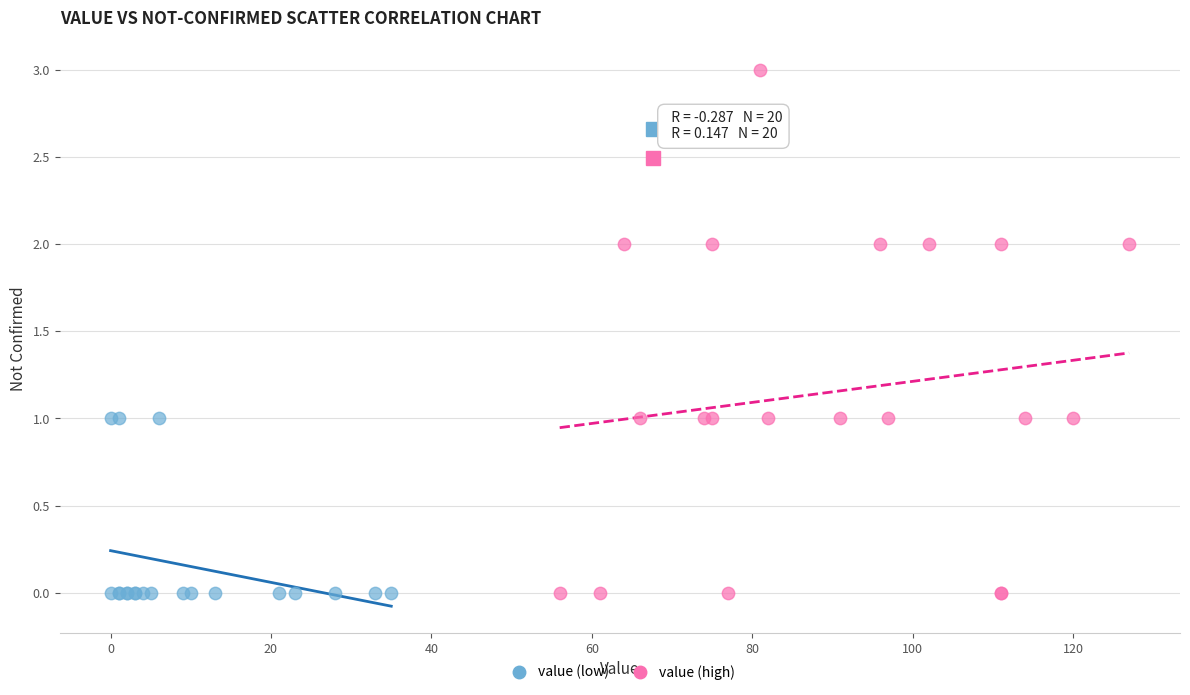

Which series reaches the maximum Y coordinate?

value (high)